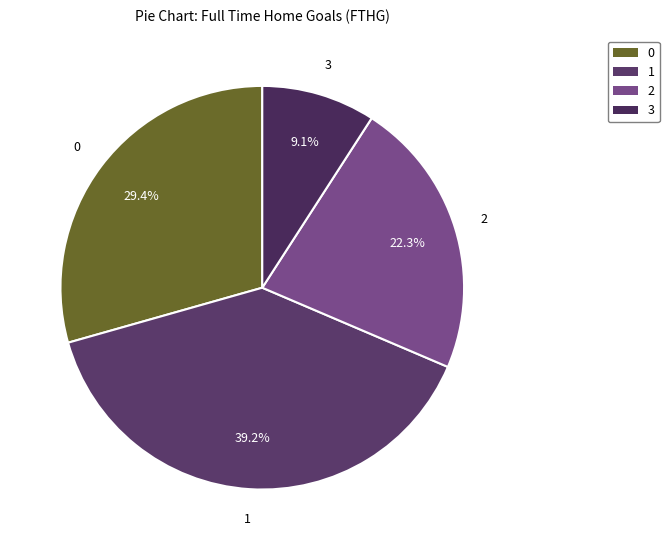

What is the largest slice in the pie chart?

1